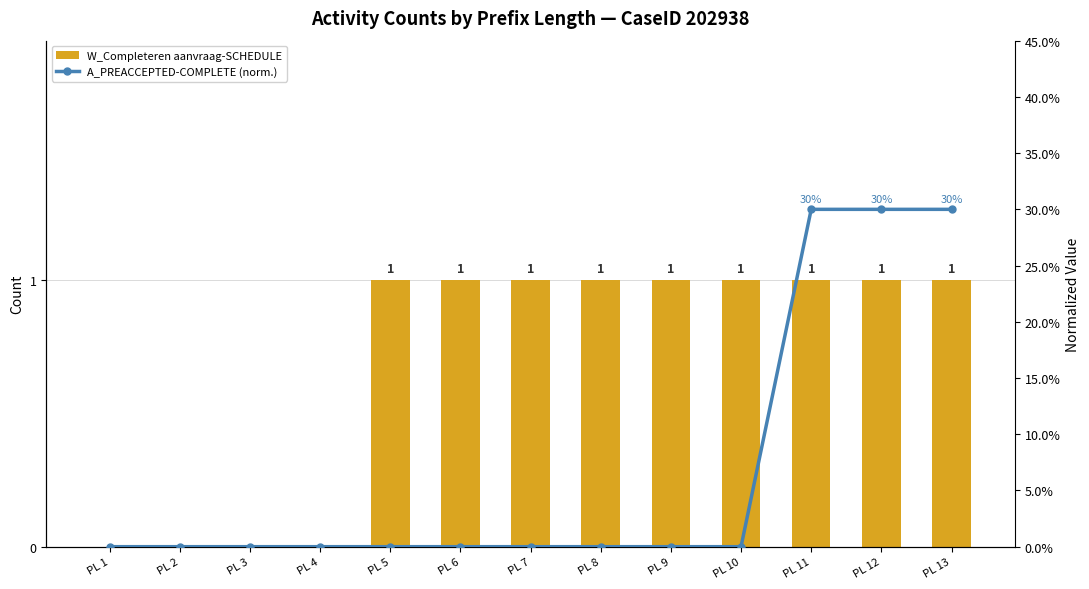

How many groups of bars are there?

13